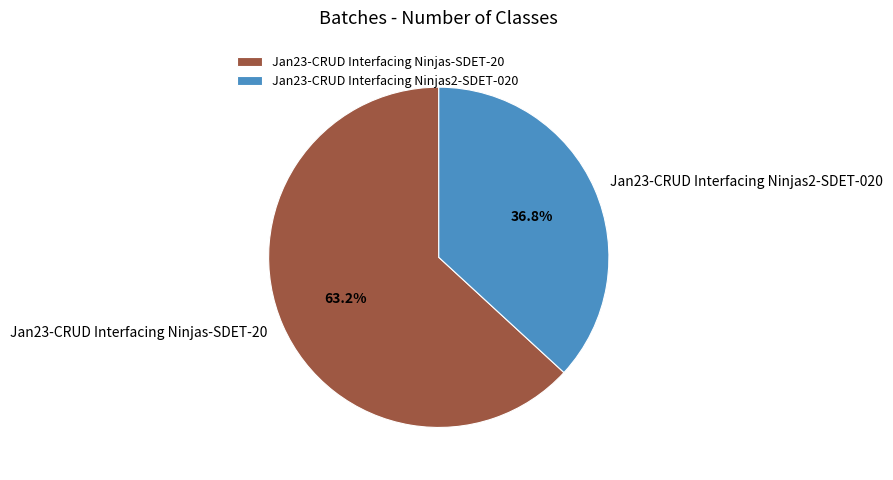

What percentage is the Jan23-CRUD Interfacing Ninjas2-SDET-020 slice, to the nearest percent?

37%